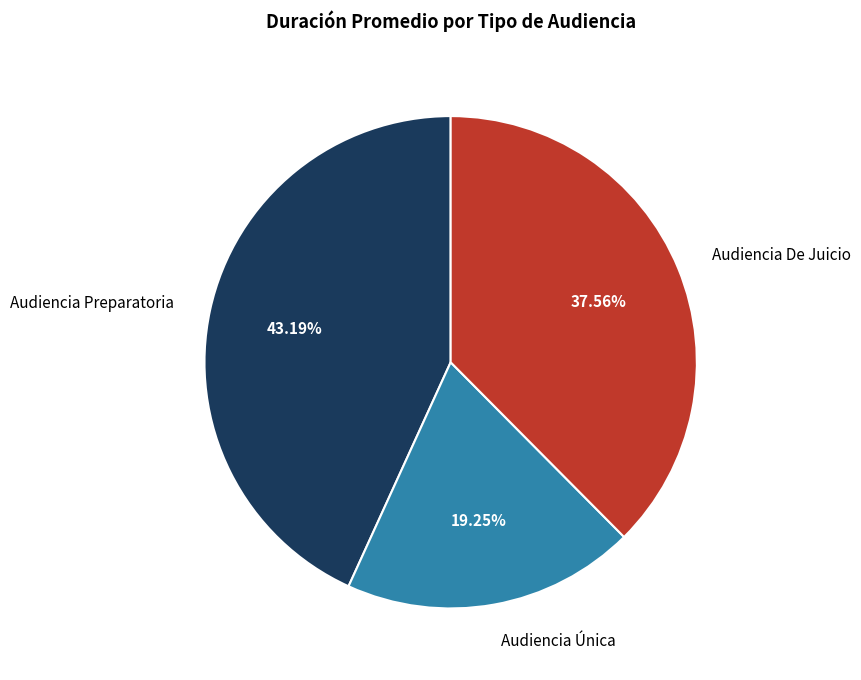

Is there any slice that represents more than half of the pie?

No